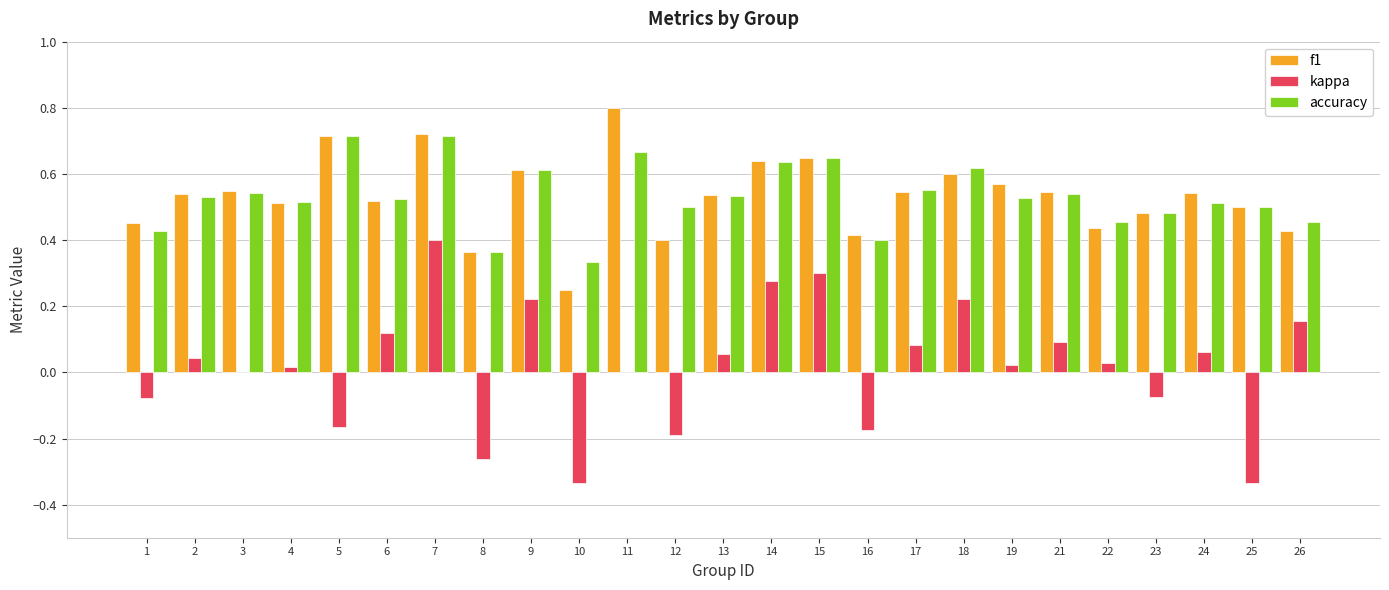

How many f1 values are between 0 and 1?

25